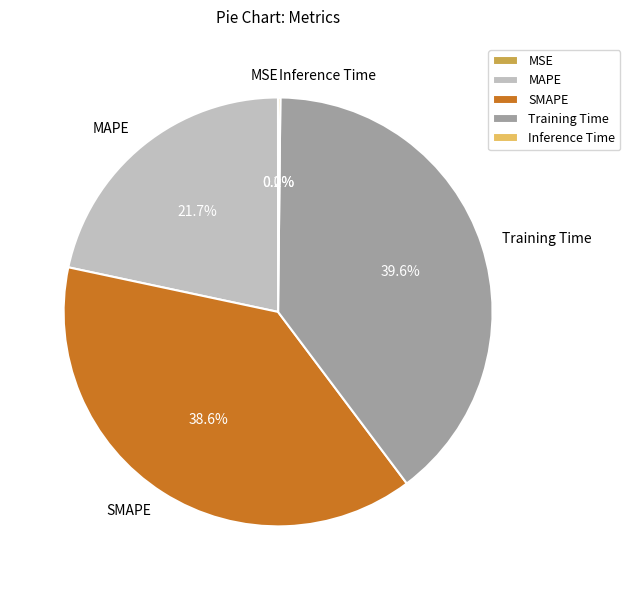

Is the sum of Training Time and MAPE greater than half?

Yes